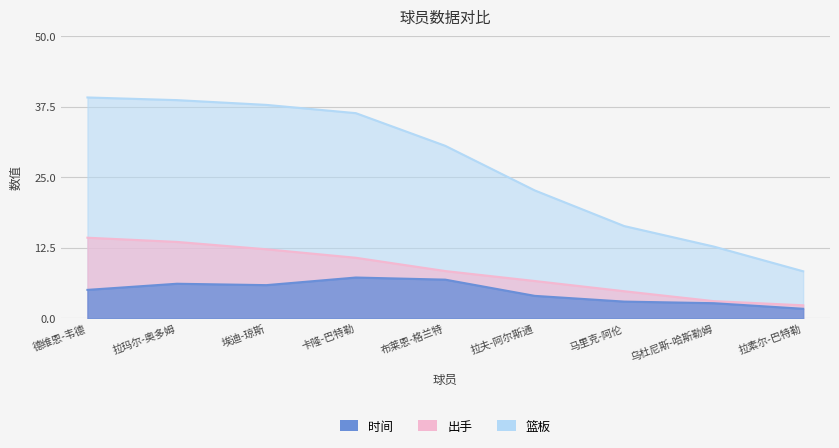

Does the chart display data point markers on the line(s)?

No